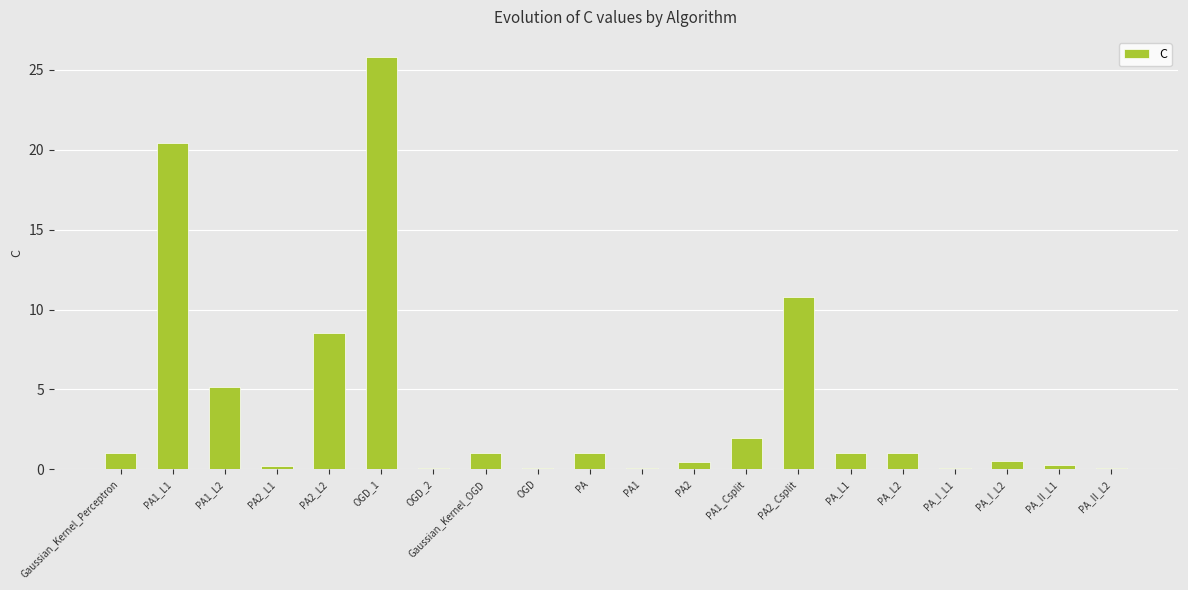

Where is the data nearest to the value 12?

PA2_Csplit